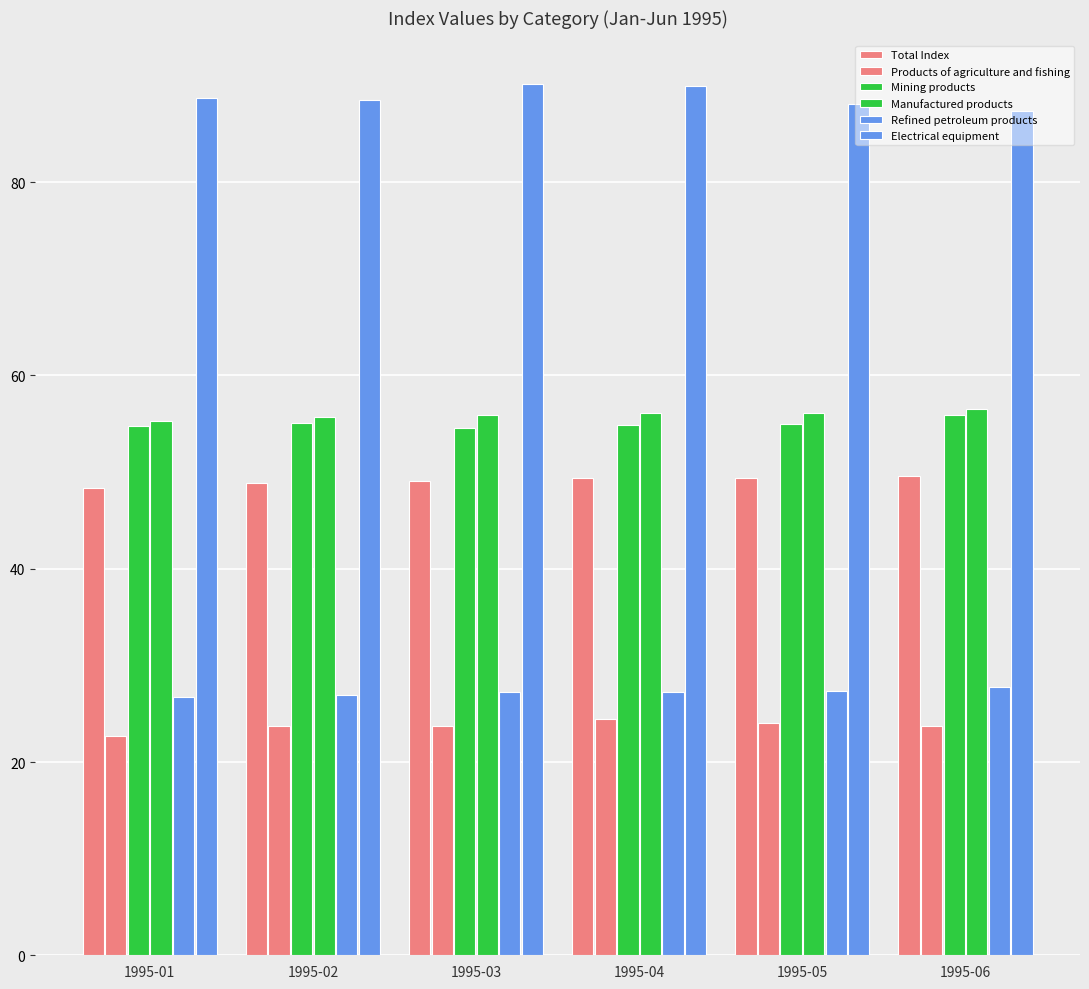

How many bars are there in total?

36